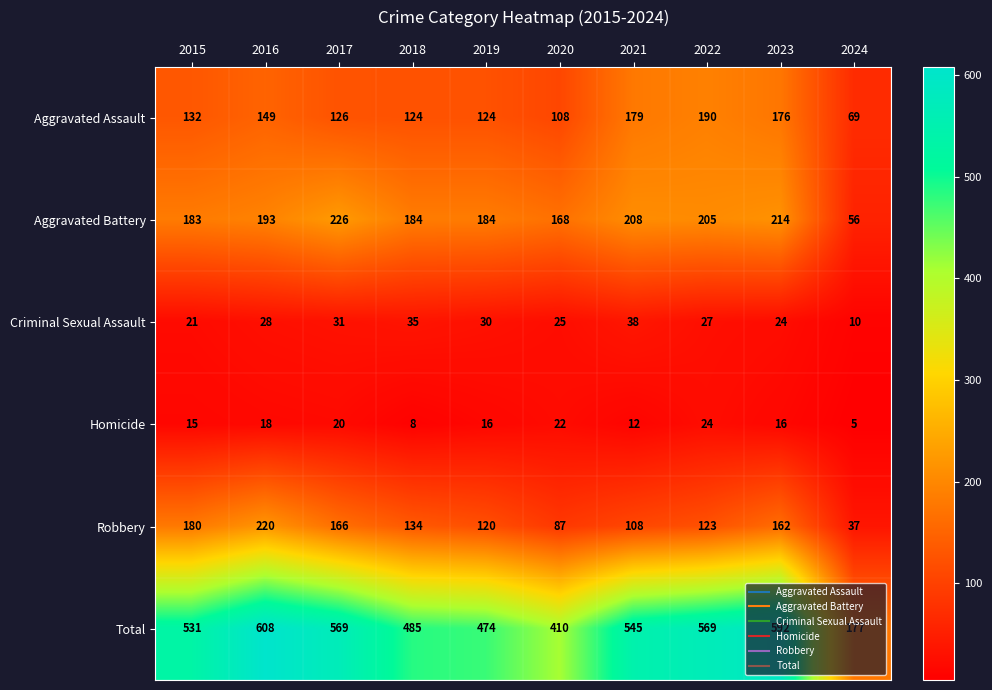

The value of Robbery at 2020 is 22. True or false?

False